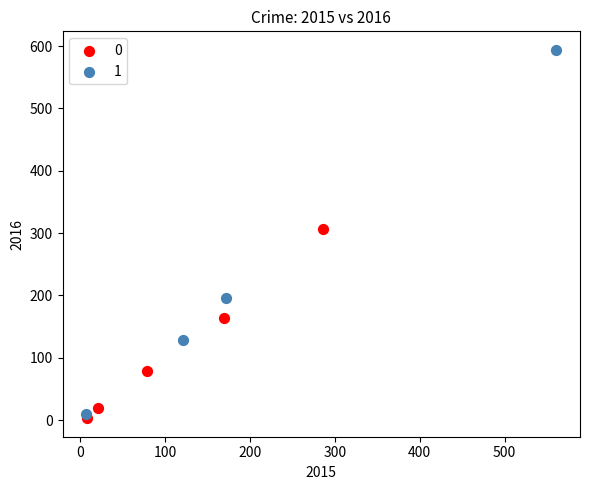

Which series contains the highest Y value?

1